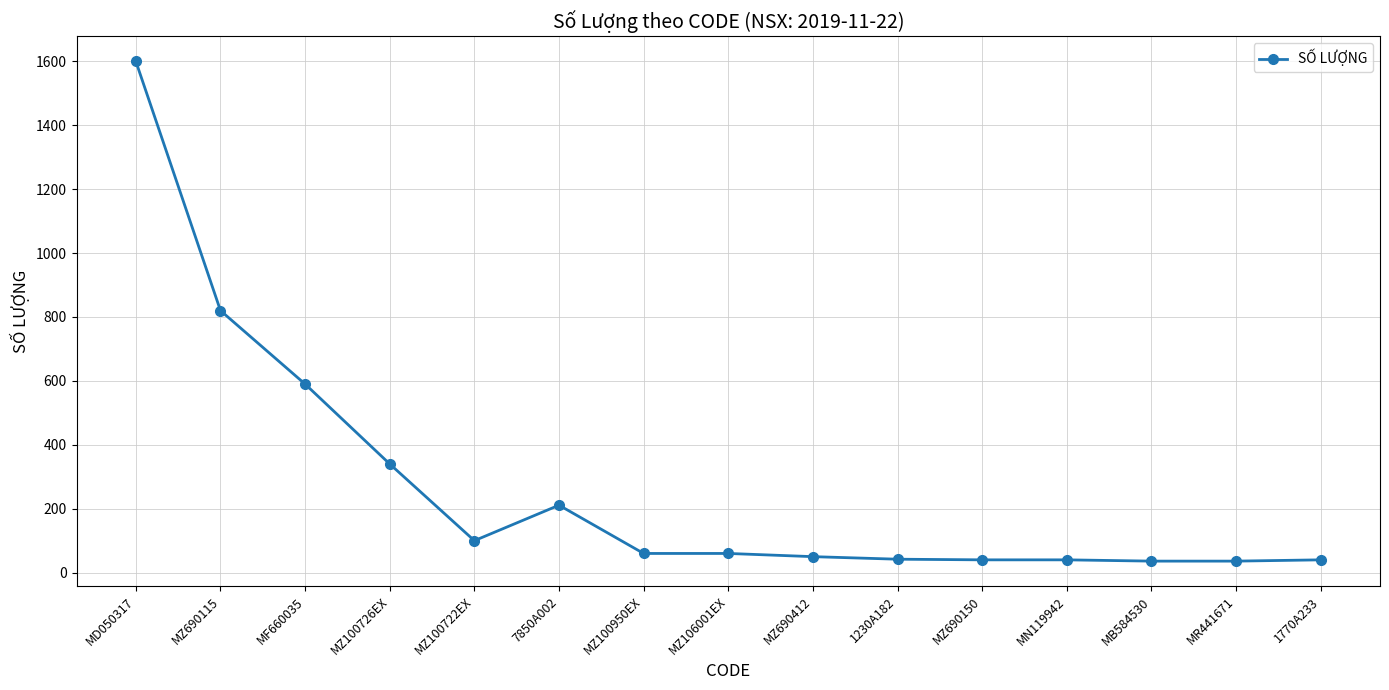

What is the change in value from MF660035 to MN119942?

-550